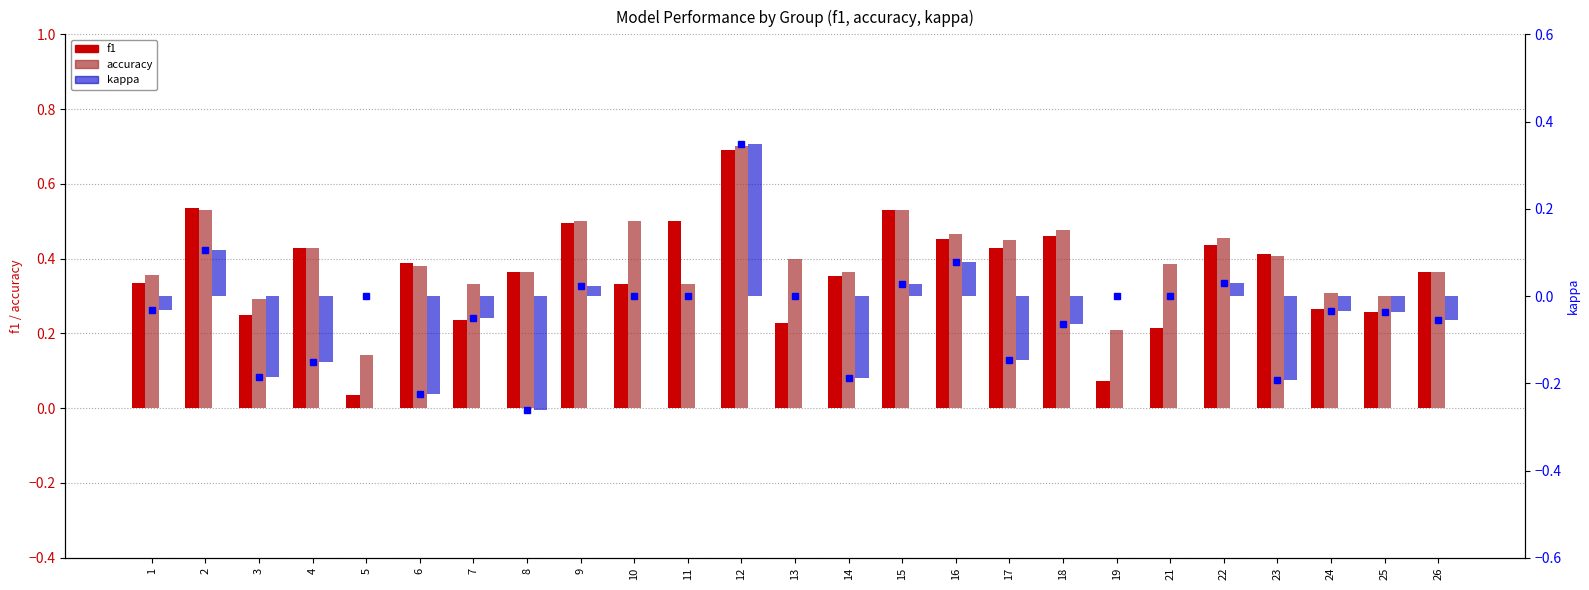

Does the chart contain stacked bars?

No